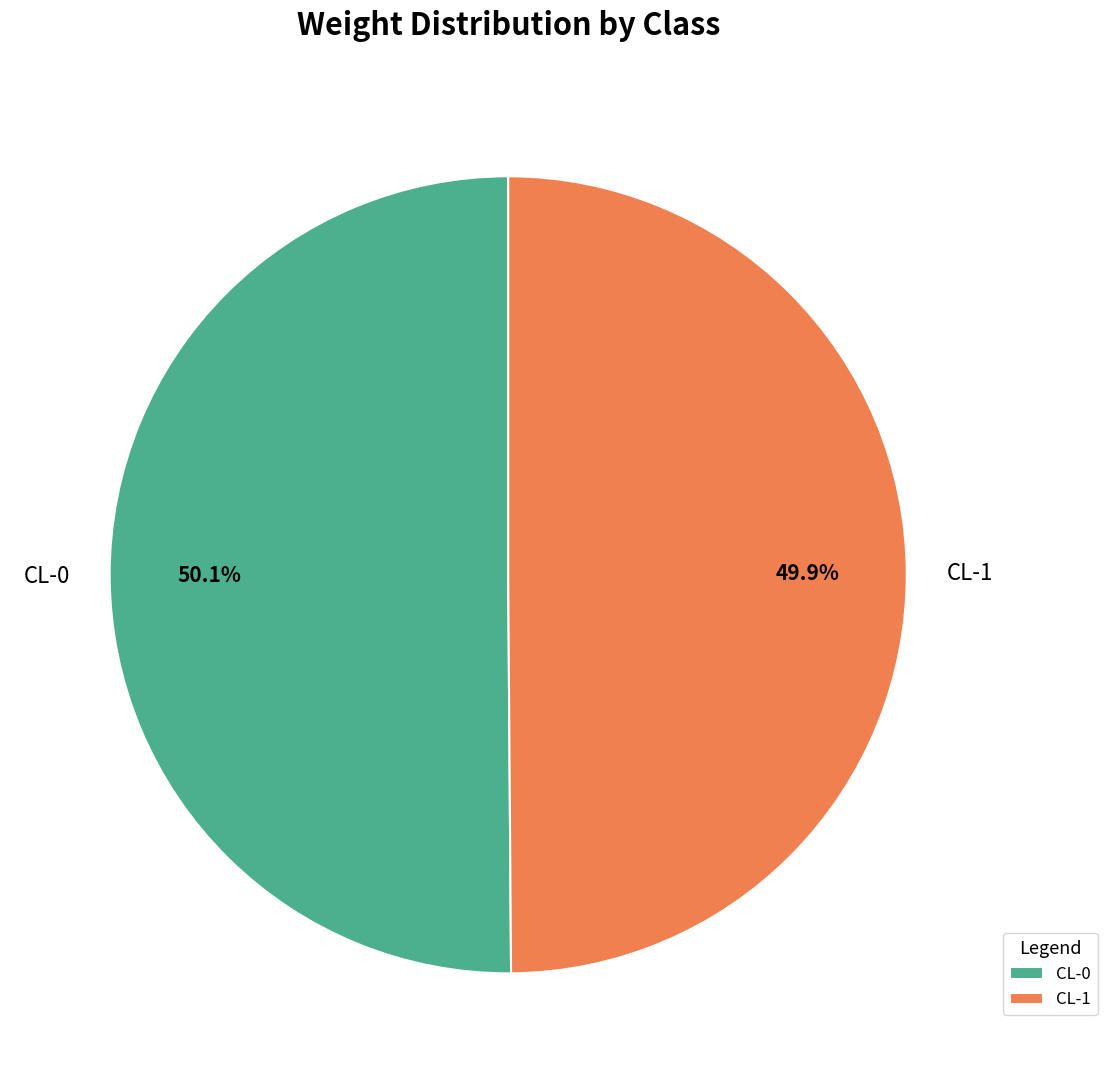

True or false: CL-0 accounts for 62% of the total.

False